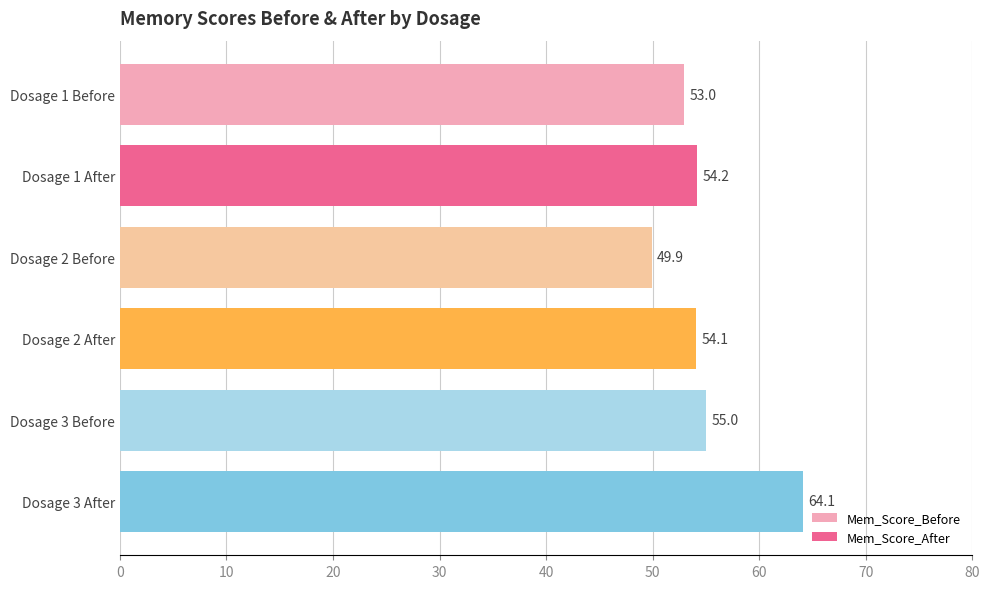

How many values in the Mem_Score_Before series exceed 52?

2